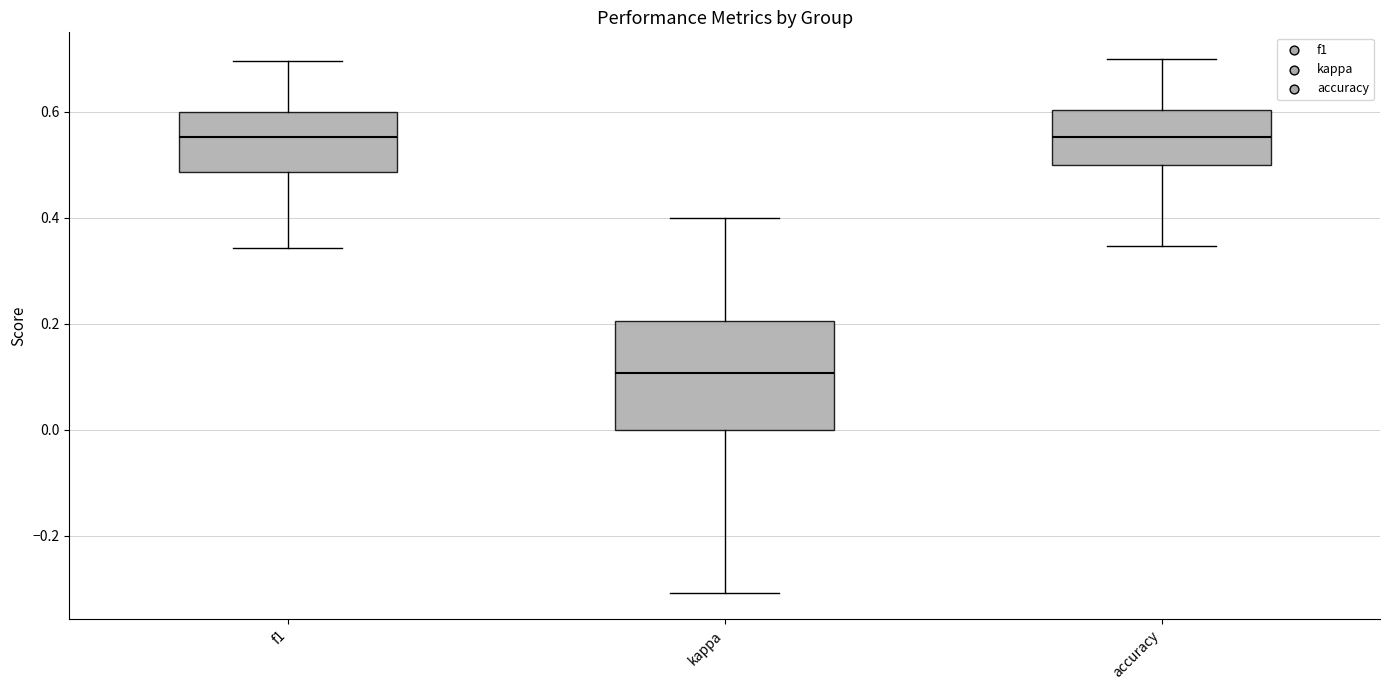

Reading left to right, read every box against the y-axis: the position of its median line, the range the box covers, and the ends of its whiskers. The values are not printed on the chart, so give them approximately, as read against the axis.

f1: median 0.56, box 0.48 to 0.60, whiskers 0.34 to 0.70
kappa: median 0.10, box 0.00 to 0.20, whiskers -0.30 to 0.40
accuracy: median 0.56, box 0.50 to 0.60, whiskers 0.34 to 0.70